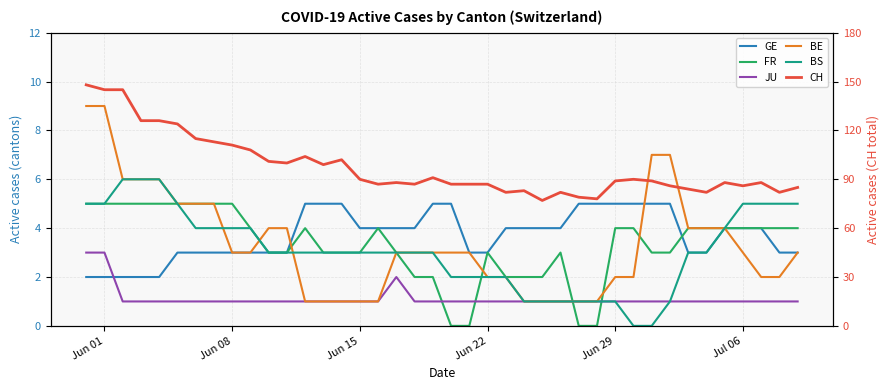

Reading right to left, what are all the values shown in this chart?

GE: 3	3	4	4	4	3	3	5	5	5	5	5	5	4	4	4	4	3	3	5	5	4	4	4	4	5	5	5	3	3	3	3	3	3	3	2	2	2	2	2
FR: 4	4	4	4	4	4	4	3	3	4	4	0	0	3	2	2	2	3	0	0	2	2	3	4	3	3	3	4	3	3	4	5	5	5	5	5	5	5	5	5
JU: 1	1	1	1	1	1	1	1	1	1	1	1	1	1	1	1	1	1	1	1	1	1	2	1	1	1	1	1	1	1	1	1	1	1	1	1	1	1	3	3
BE: 3	2	2	3	4	4	4	7	7	2	2	1	1	1	1	1	2	2	3	3	3	3	3	1	1	1	1	1	4	4	3	3	5	5	5	6	6	6	9	9
BS: 5	5	5	5	4	3	3	1	0	0	1	1	1	1	1	1	2	2	2	2	3	3	3	3	3	3	3	3	3	3	4	4	4	4	5	6	6	6	5	5
CH: 85	82	88	86	88	82	84	86	89	90	89	78	79	82	77	83	82	87	87	87	91	87	88	87	90	102	99	104	100	101	108	111	113	115	124	126	126	145	145	148